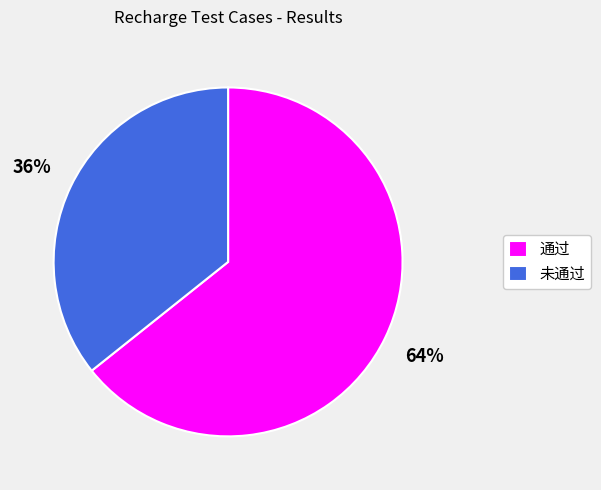

Which category has the smallest portion of the pie?

未通过